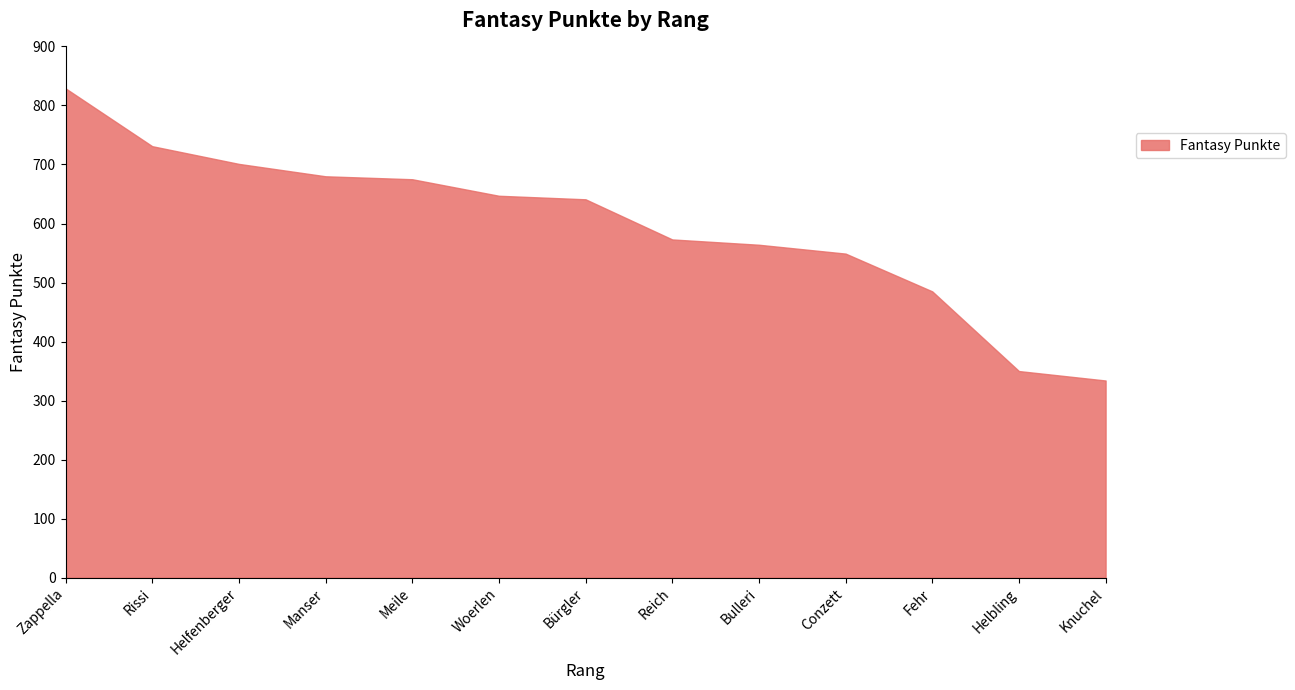

Reading left to right, transcribe all the data shown in this chart.

Zappella=829	Rissi=731	Helfenberger=701	Manser=680	Meile=675	Woerlen=647	Bürgler=641	Reich=573	Bulleri=564	Conzett=549	Fehr=485	Helbling=350	Knuchel=334